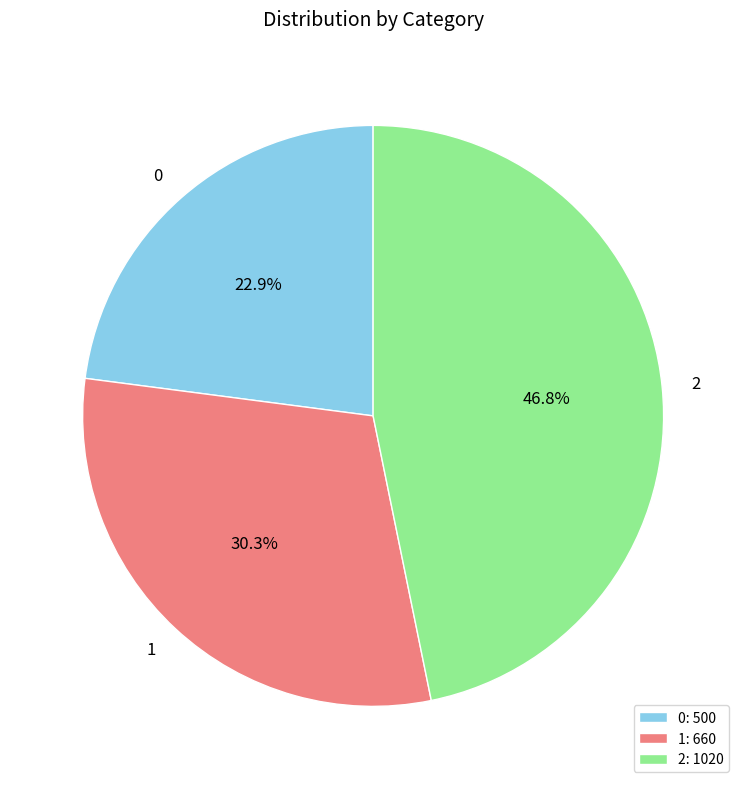

What percentage do 0 and 2 together represent?

69.7%